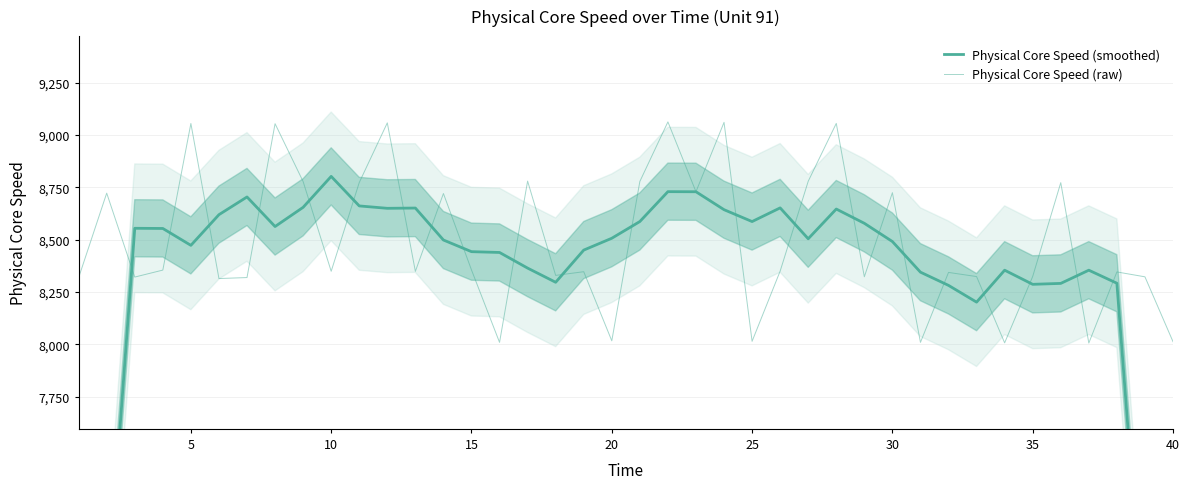

How many data points does each series have?

40